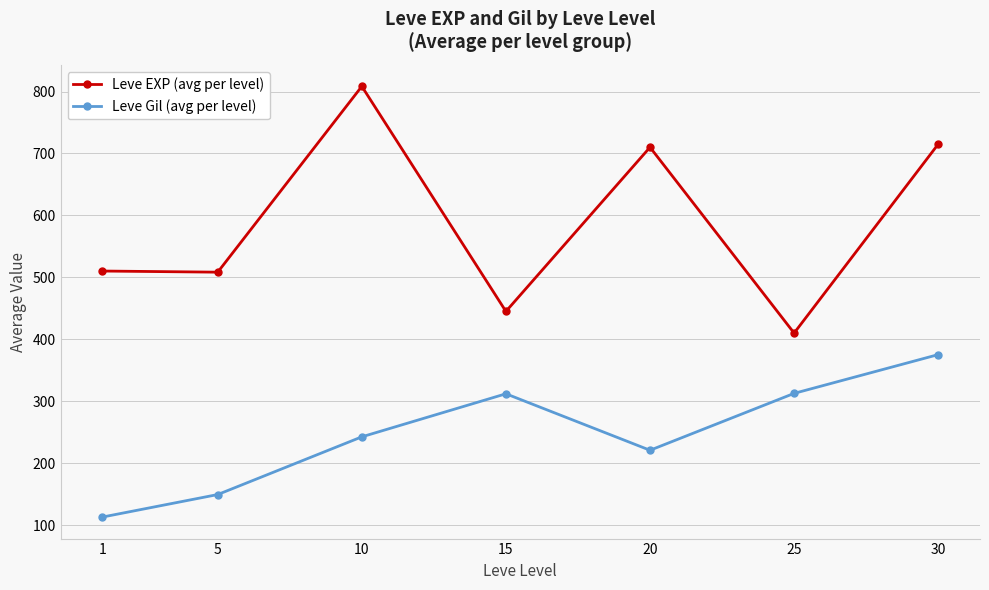

At which category does the chart reach its peak across all series?

10